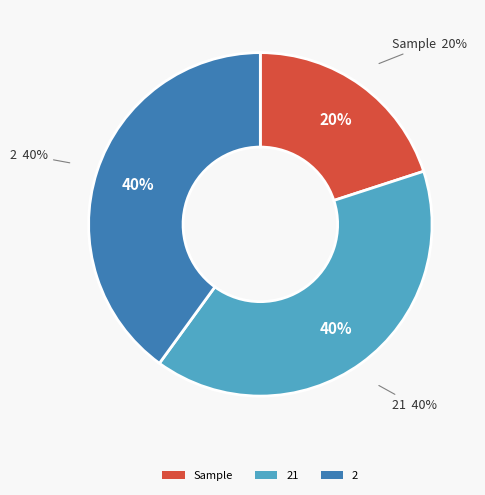

To the nearest percent, what is the combined percentage of 21 and 2?

80%